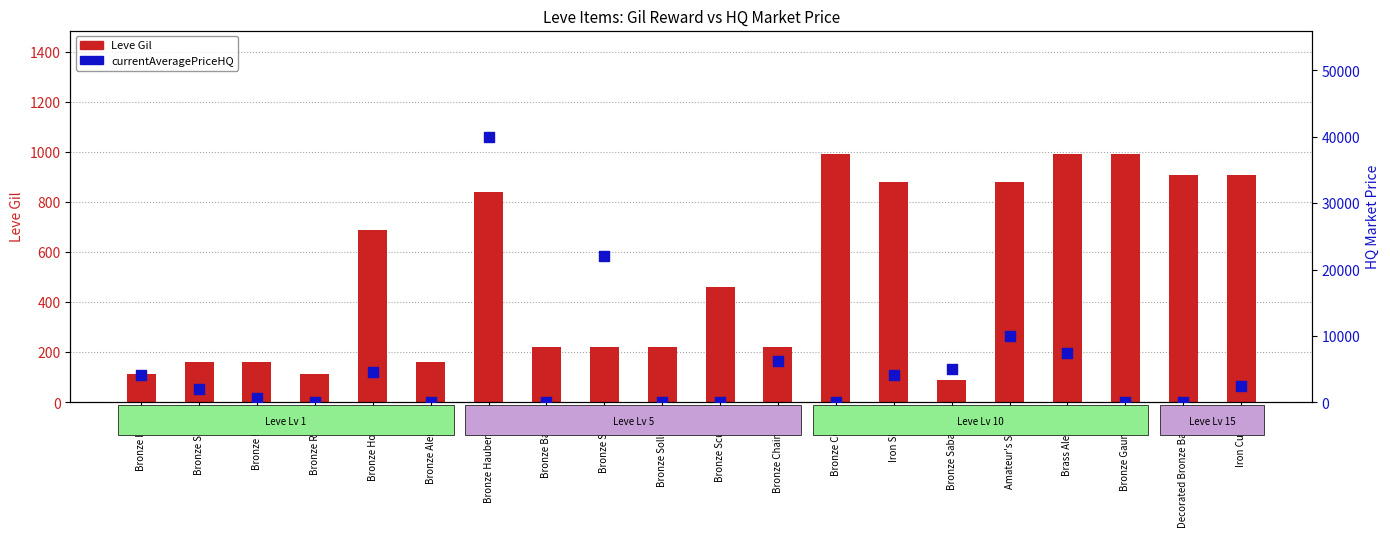

What are all the series names shown in the legend?

Leve Gil, currentAveragePriceHQ